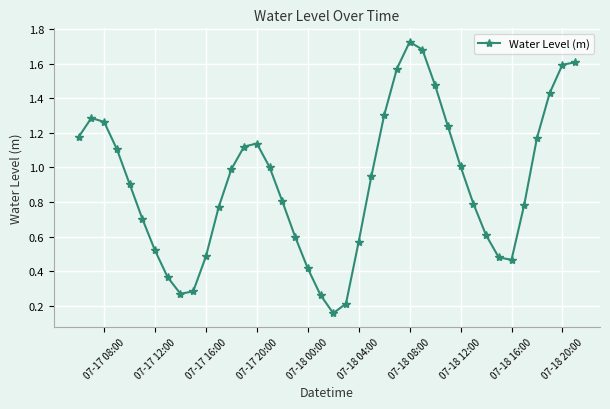

How many interior local valleys (lower than both neighbors) does the data have?

3